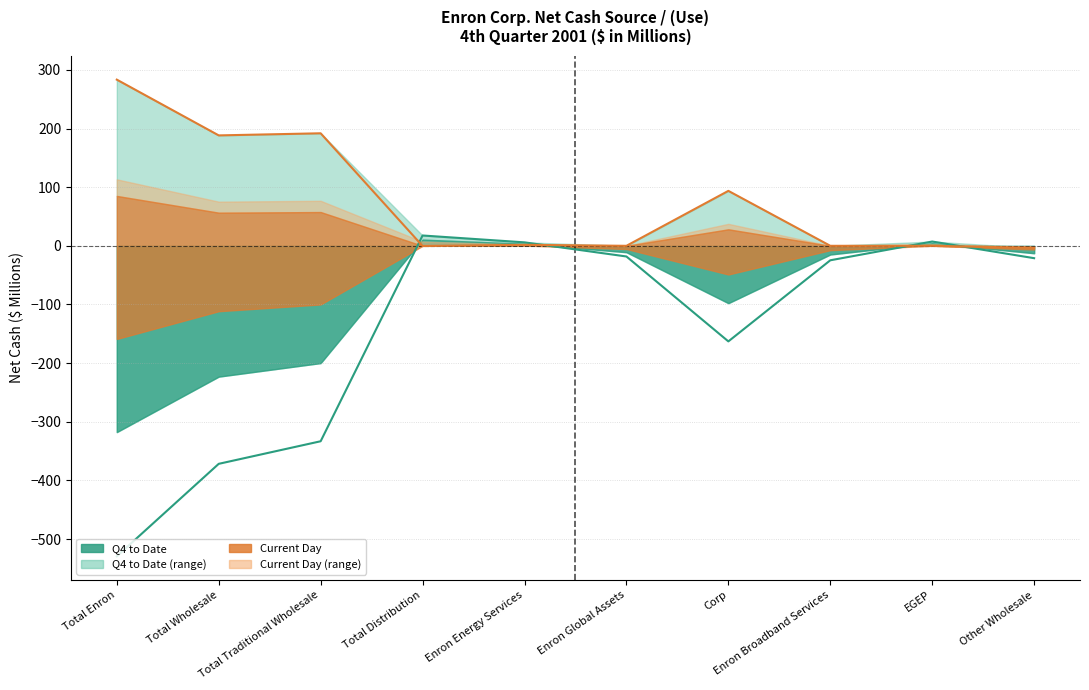

At which category does the chart reach its peak across all series?

Total Enron